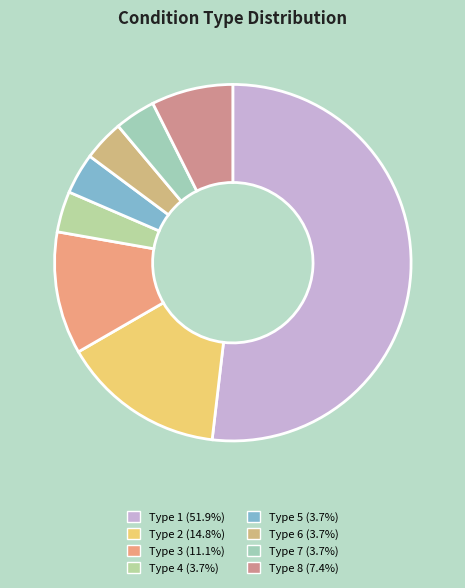

Which slice is the smallest?

5